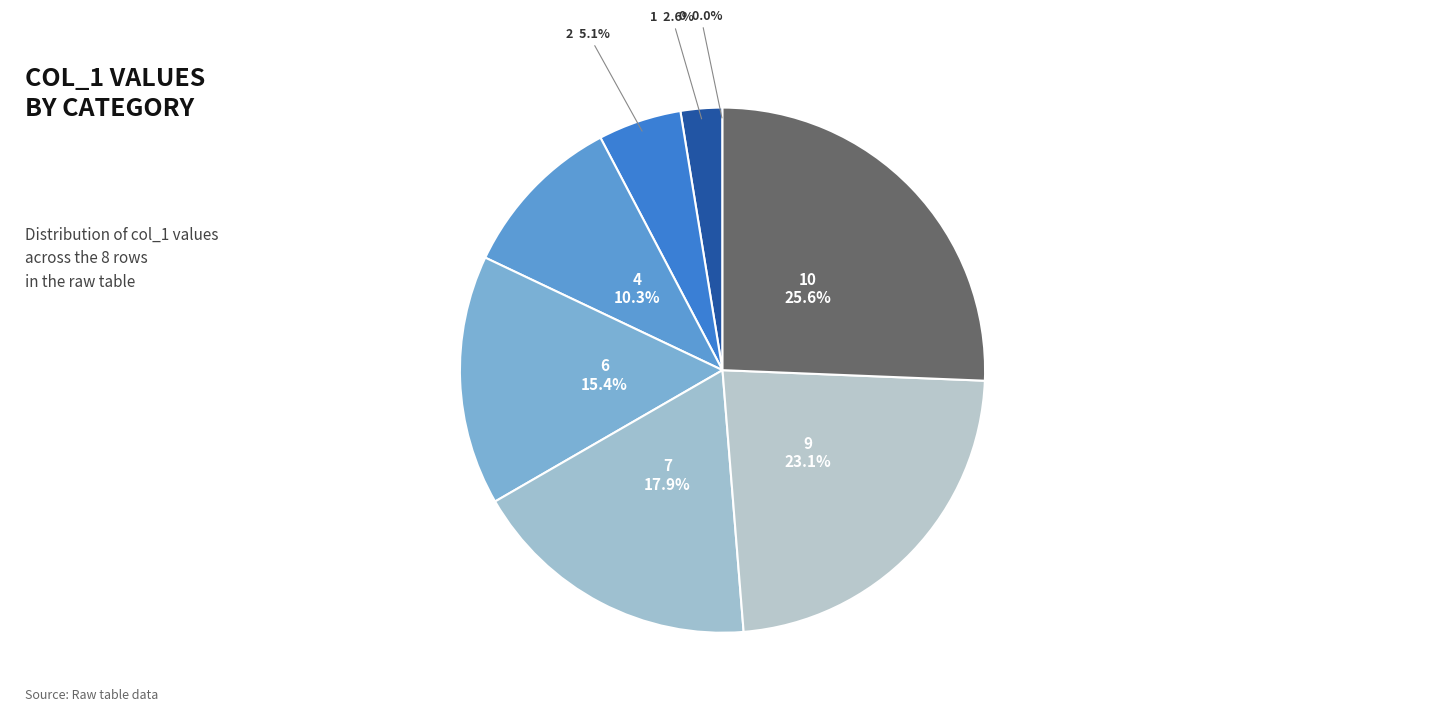

Rank the categories by value from lowest to highest.

0, 1, 2, 4, 6, 7, 9, 10